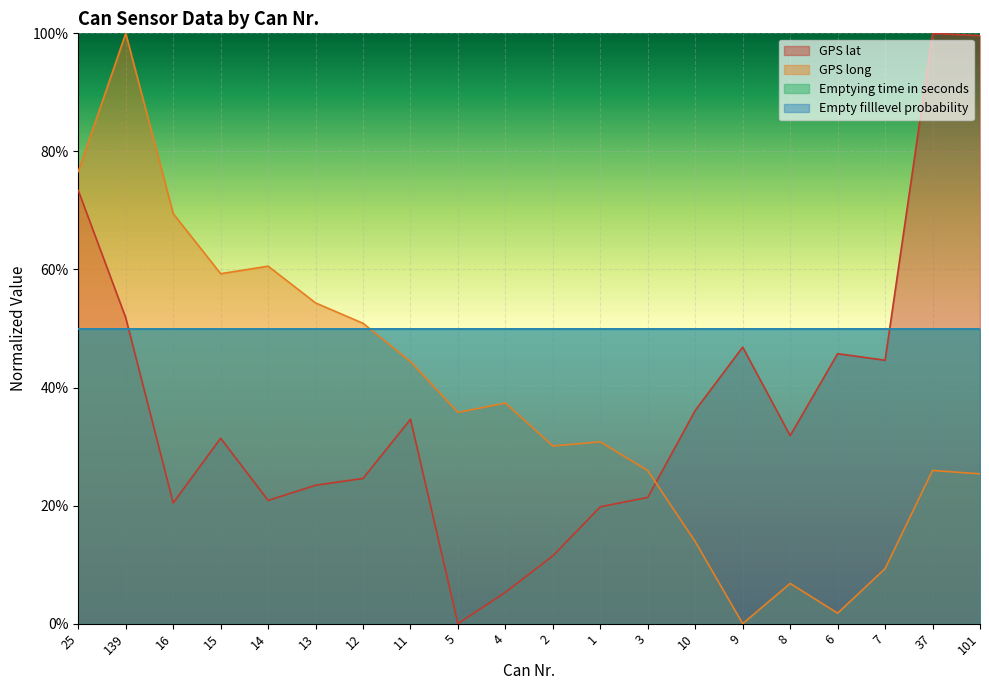

Rank the series at 2 from lowest to highest value.

GPS lat, GPS long